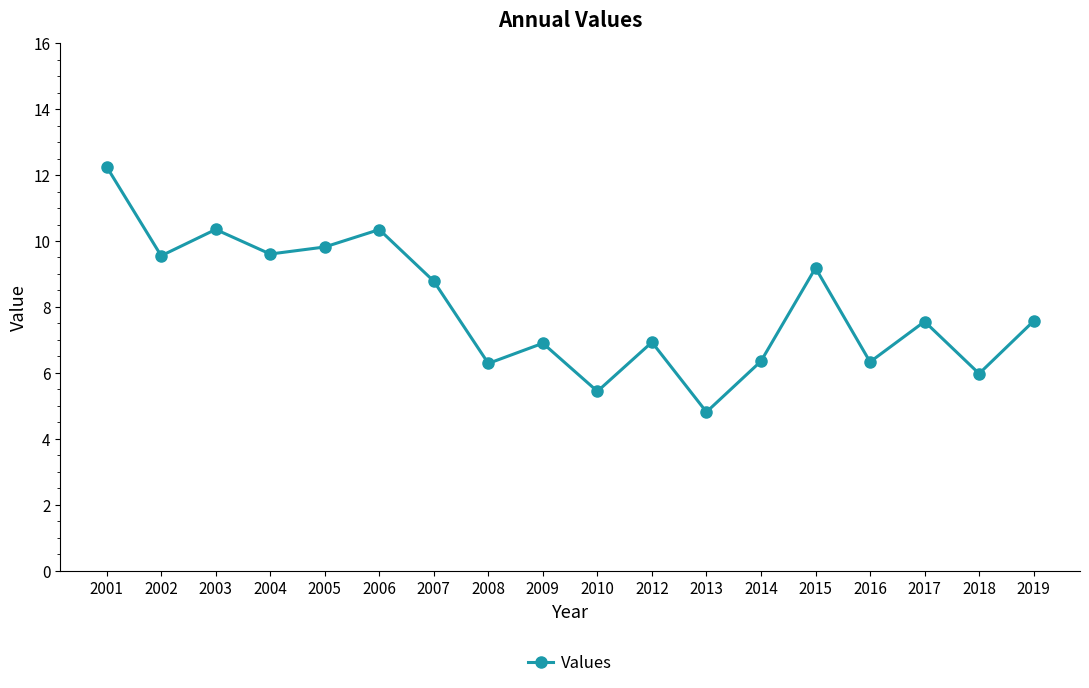

Where is the first local minimum?

2002